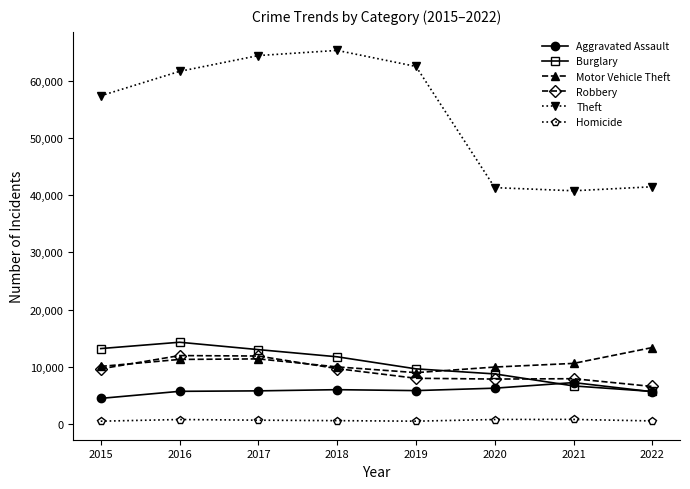

What is the average value of the Aggravated Assault series?

5871